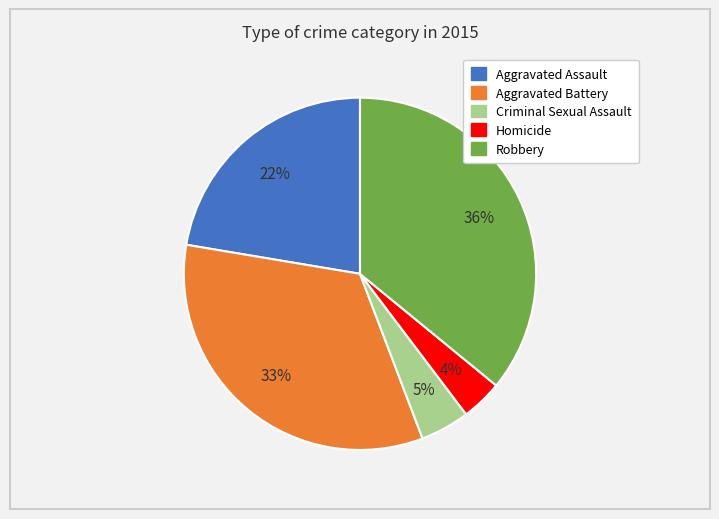

Count the number of slices in the pie.

5